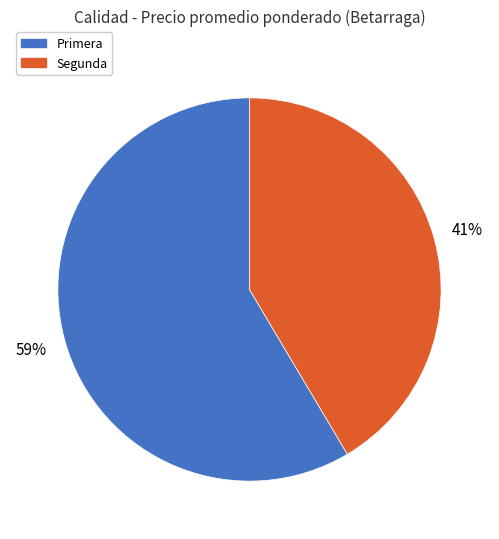

Is there any slice that represents more than half of the pie?

Yes